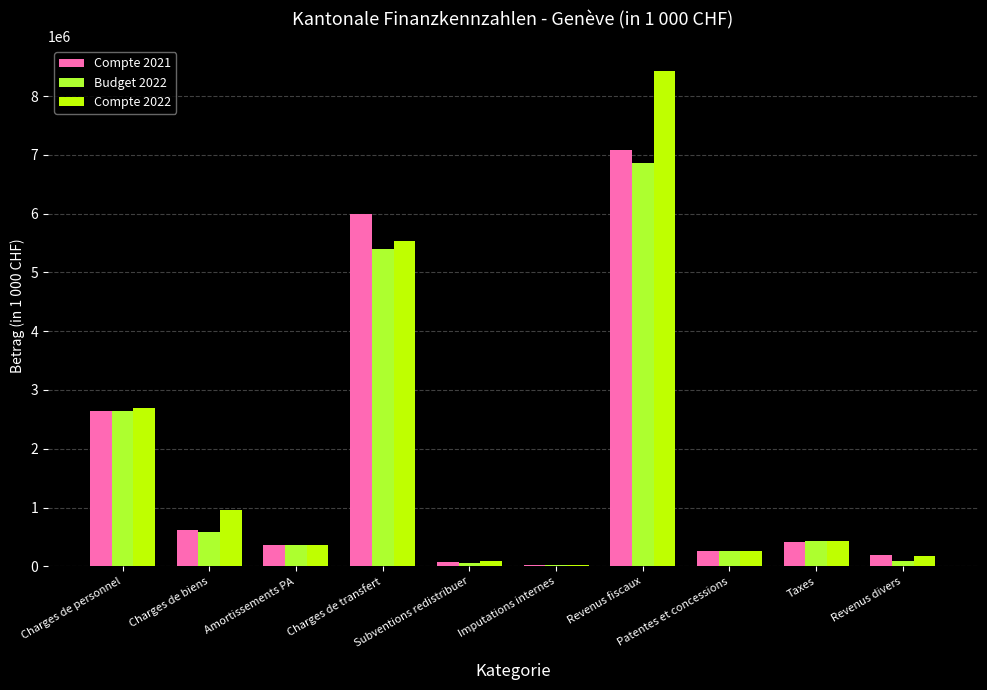

What is the greatest value displayed?

8429021.8